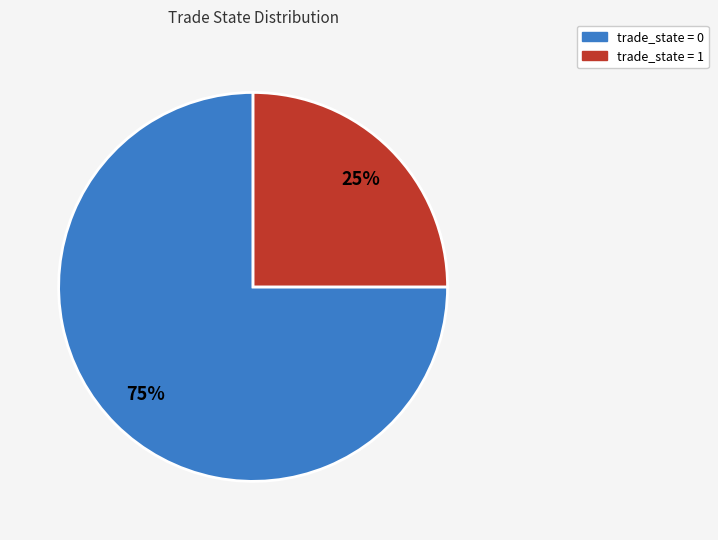

To the nearest percent, what is the average slice percentage?

50%